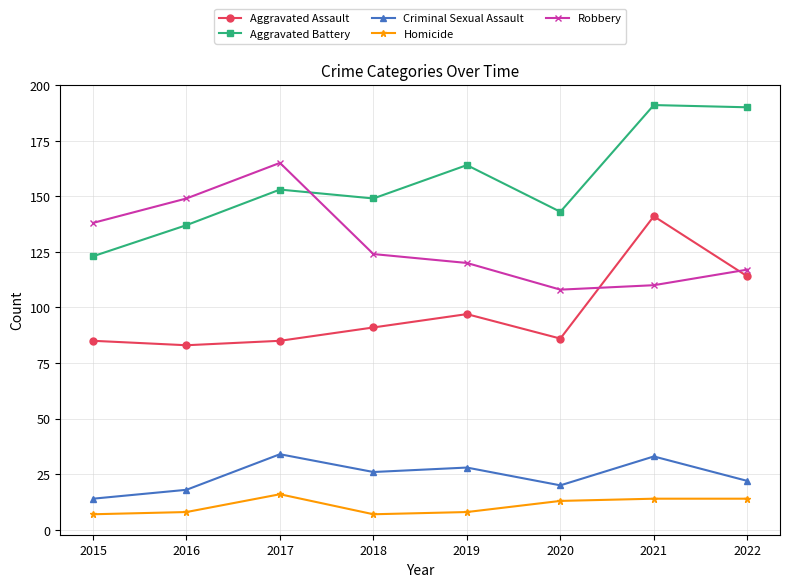

What is the minimum value shown in the chart?

7